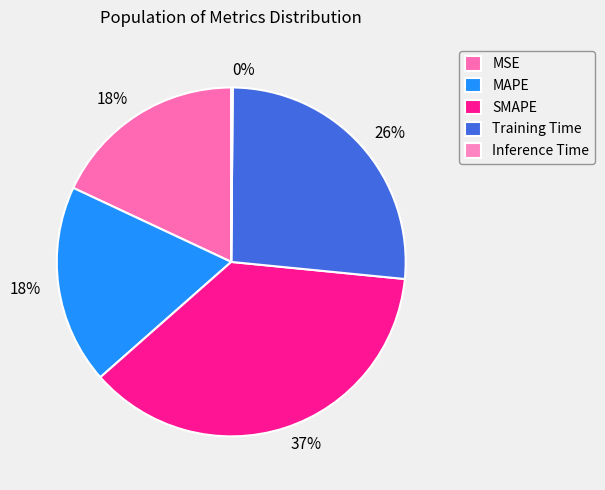

Is Inference Time the majority of the pie?

No